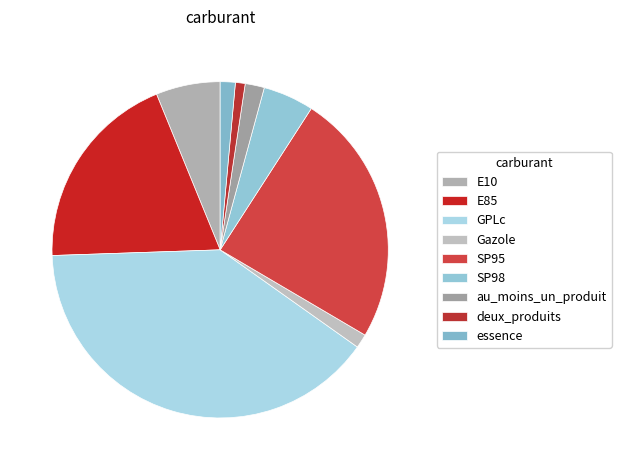

What is the total percentage of Gazole and GPLc?

41.0%